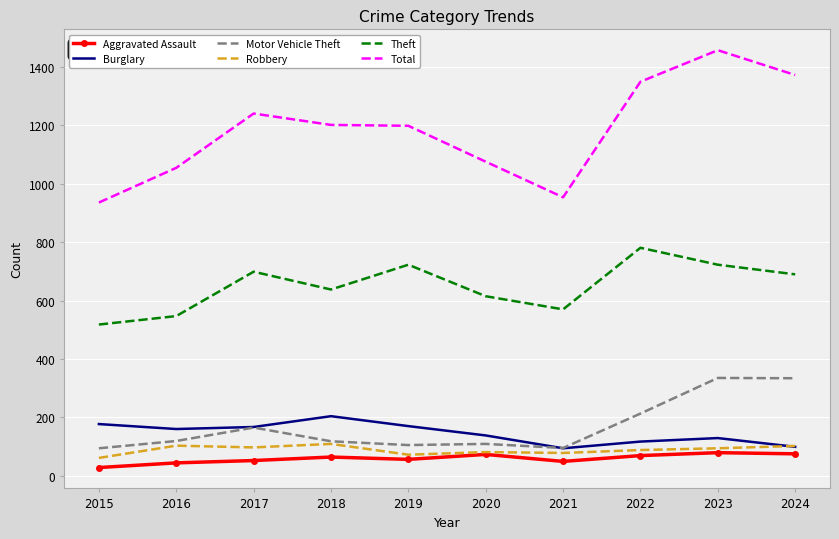

What is the total value across all series at 2020?

2092